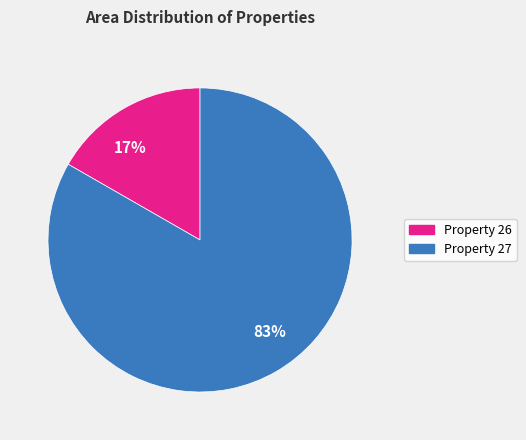

What is the largest slice in the pie chart?

83%